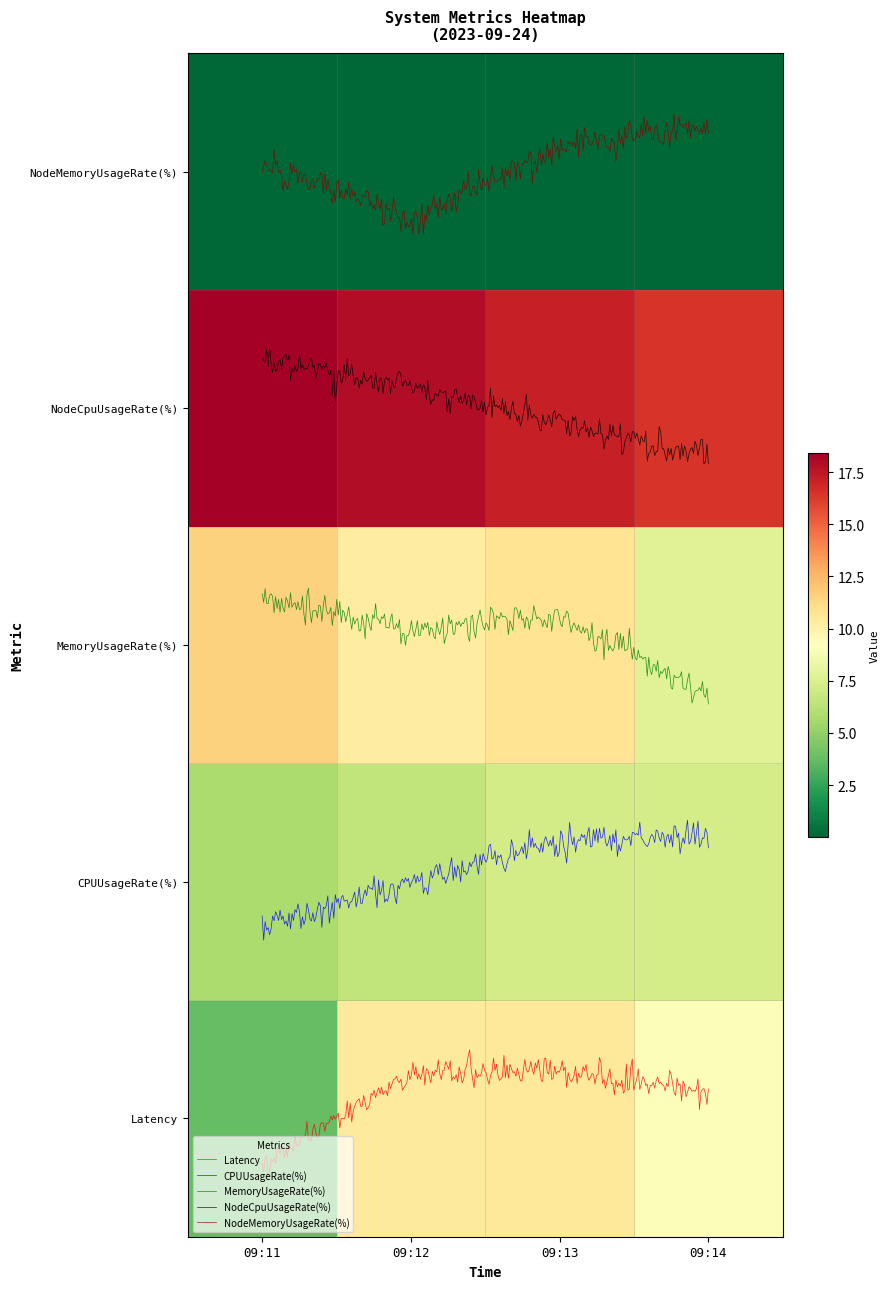

How many data points in 09:11 are above 5?

3